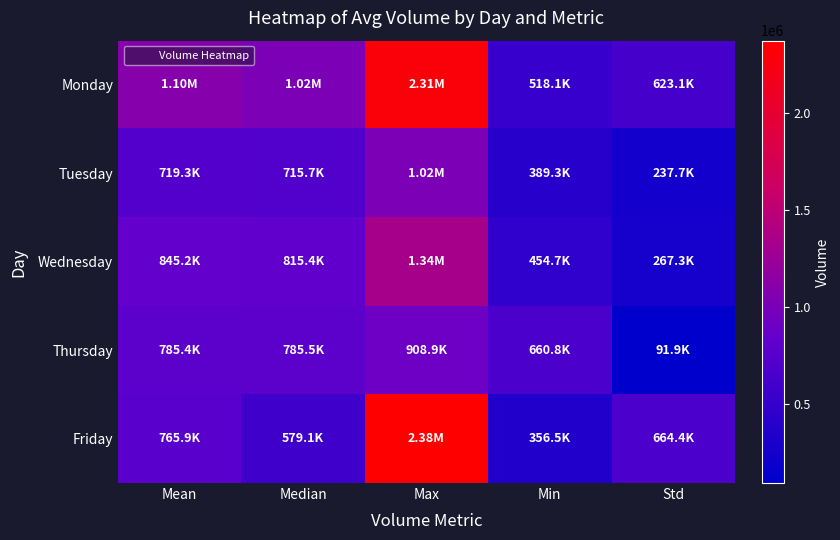

What is the minimum value shown in the chart?

91941